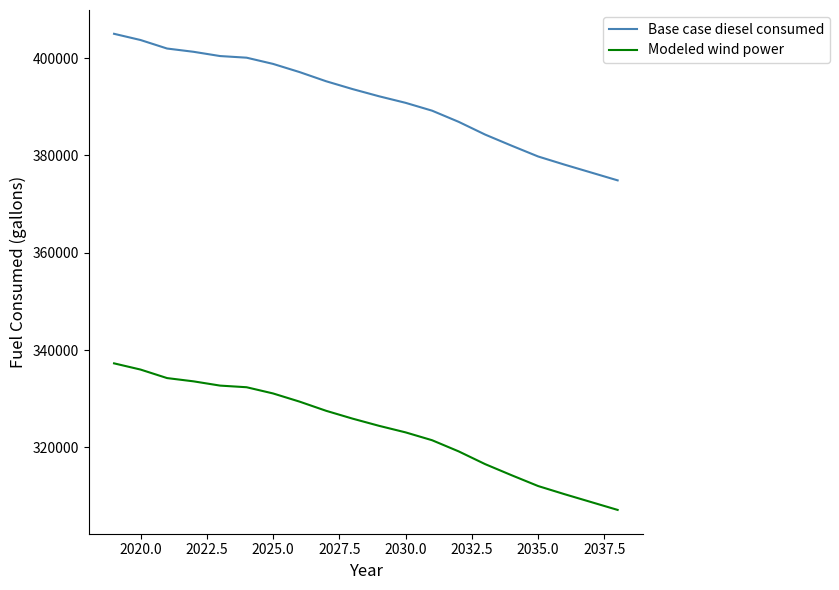

How many lines are shown in the chart?

2